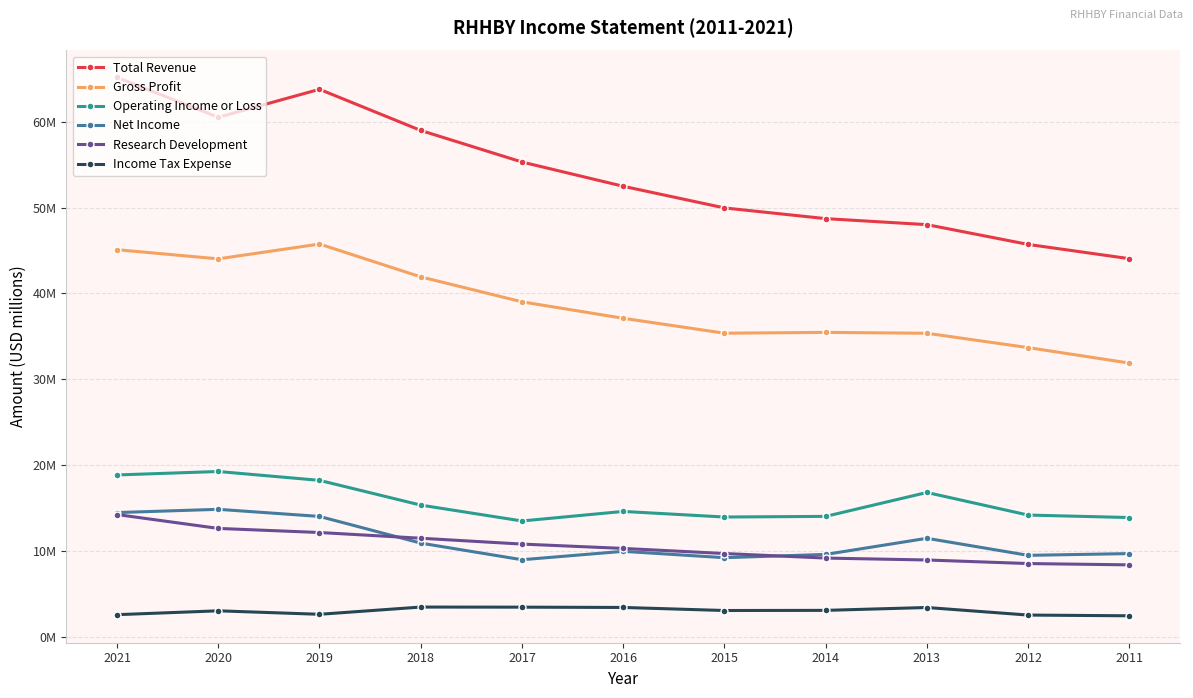

Reading left to right, extract all data points from this chart.

Total Revenue: 2021=65.2	2020=60.5	2019=63.8	2018=59.0	2017=55.3	2016=52.5	2015=50.0	2014=48.7	2013=48.0	2012=45.7	2011=44.0
Gross Profit: 2021=45.1	2020=44.0	2019=45.7	2018=41.9	2017=39.0	2016=37.1	2015=35.4	2014=35.5	2013=35.4	2012=33.7	2011=31.9
Operating Income or Loss: 2021=18.8	2020=19.2	2019=18.2	2018=15.3	2017=13.5	2016=14.6	2015=13.9	2014=14.0	2013=16.8	2012=14.2	2011=13.9
Net Income: 2021=14.5	2020=14.8	2019=14.0	2018=10.9	2017=9.0	2016=9.9	2015=9.2	2014=9.6	2013=11.5	2012=9.5	2011=9.7
Research Development: 2021=14.2	2020=12.6	2019=12.1	2018=11.5	2017=10.8	2016=10.3	2015=9.7	2014=9.2	2013=8.9	2012=8.5	2011=8.4
Income Tax Expense: 2021=2.6	2020=3.0	2019=2.6	2018=3.4	2017=3.4	2016=3.4	2015=3.0	2014=3.1	2013=3.4	2012=2.5	2011=2.4